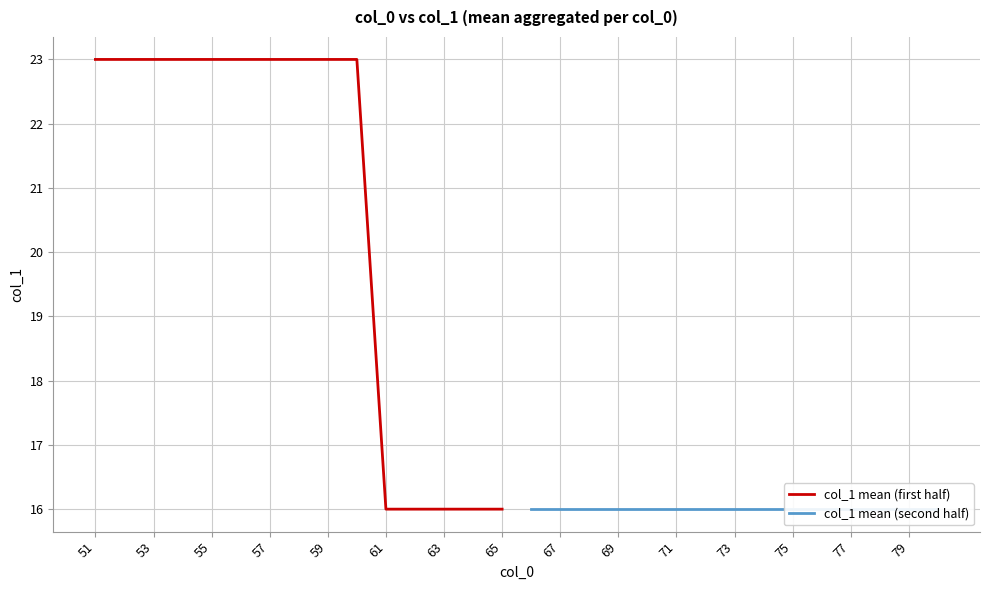

True or false: col_1 mean (first half) and col_1 mean (second half) cross at least once.

False